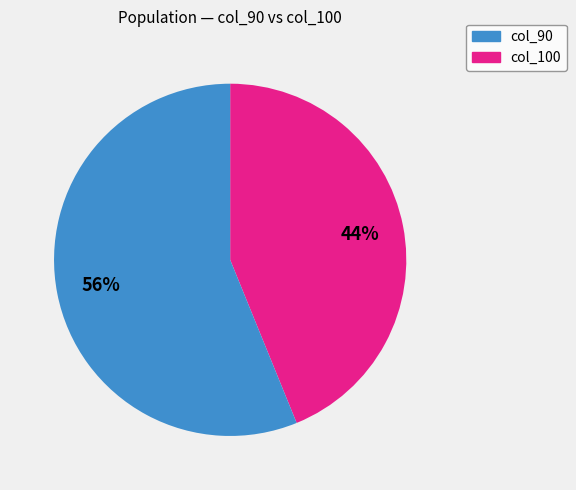

Is there any slice that represents more than half of the pie?

Yes